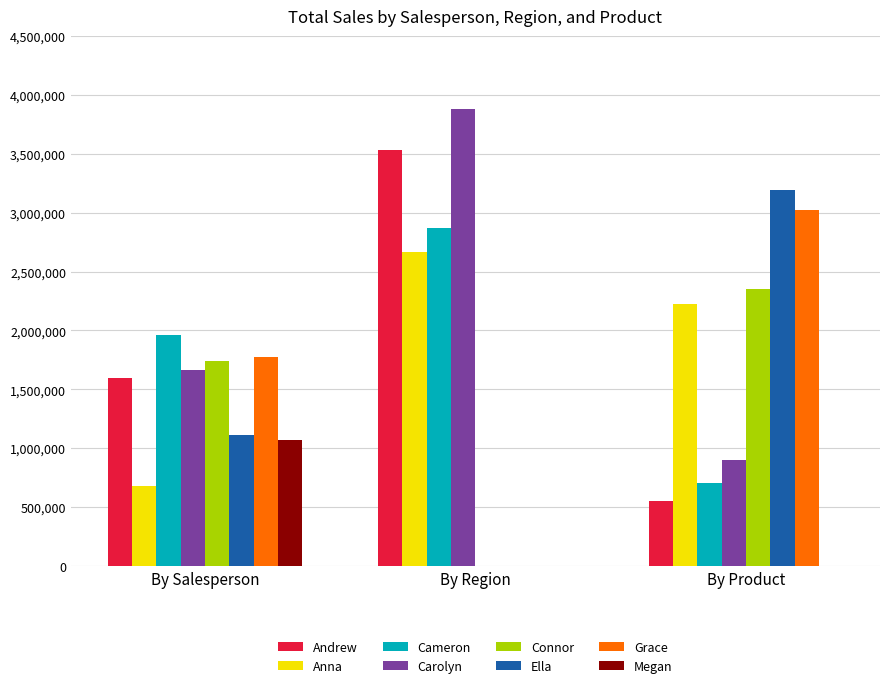

Reading left to right, what are all the values shown in this chart?

Andrew: By Salesperson=1591600	By Region=3534400	By Product=547200
Anna: By Salesperson=677600	By Region=2661400	By Product=2222500
Cameron: By Salesperson=1957000	By Region=2870600	By Product=706800
Carolyn: By Salesperson=1661400	By Region=3878100	By Product=898000
Connor: By Salesperson=1741200	By Region=0	By Product=2350000
Ella: By Salesperson=1110000	By Region=0	By Product=3196000
Grace: By Salesperson=1777400	By Region=0	By Product=3024000
Megan: By Salesperson=1065400	By Region=0	By Product=0